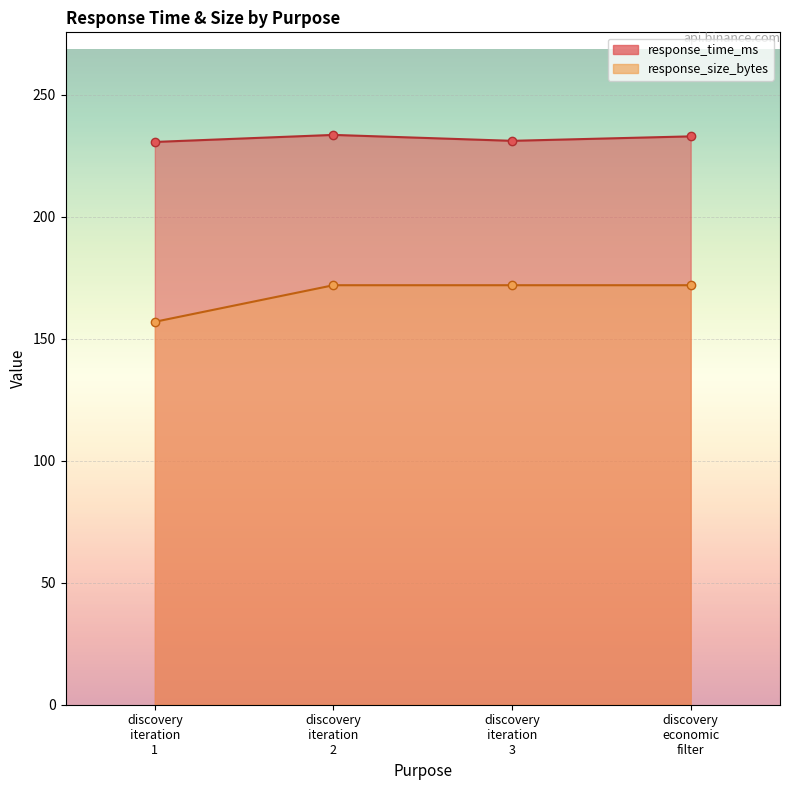

True or false: response_time_ms and response_size_bytes cross at least once.

False